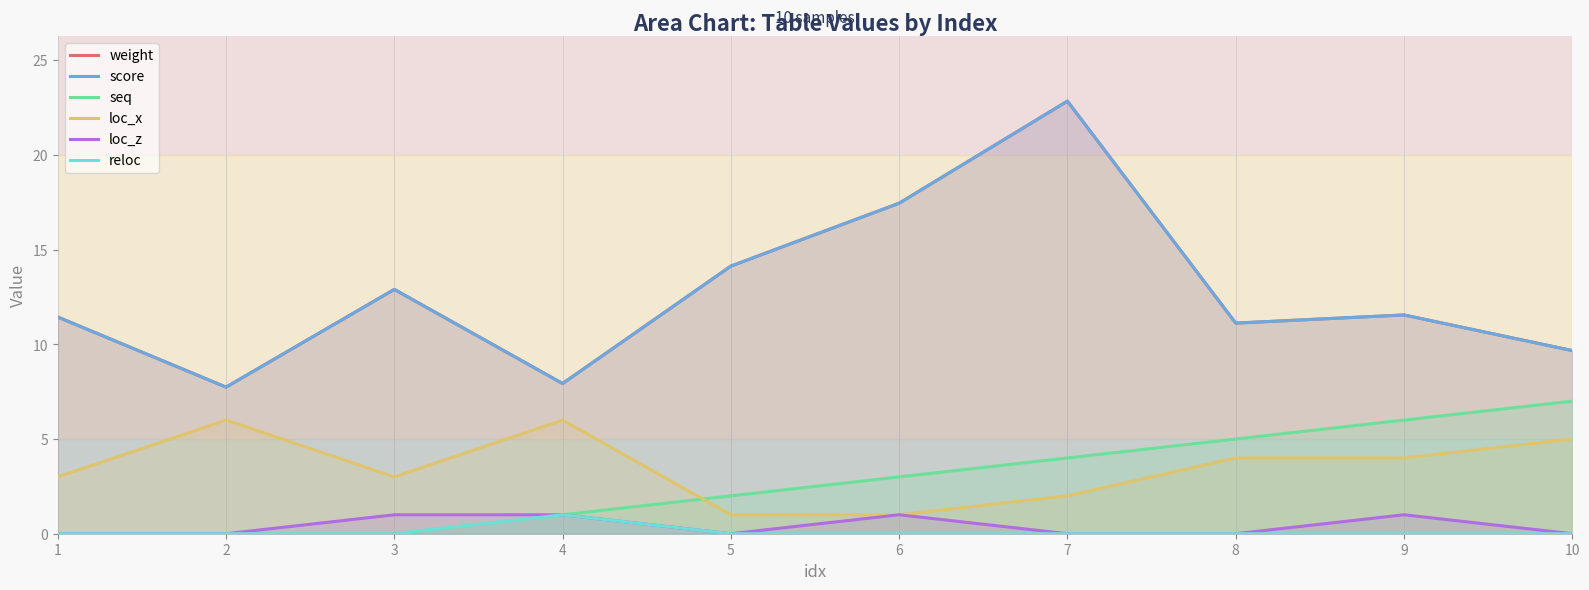

What is the difference between the highest and lowest values at 7?

22.8